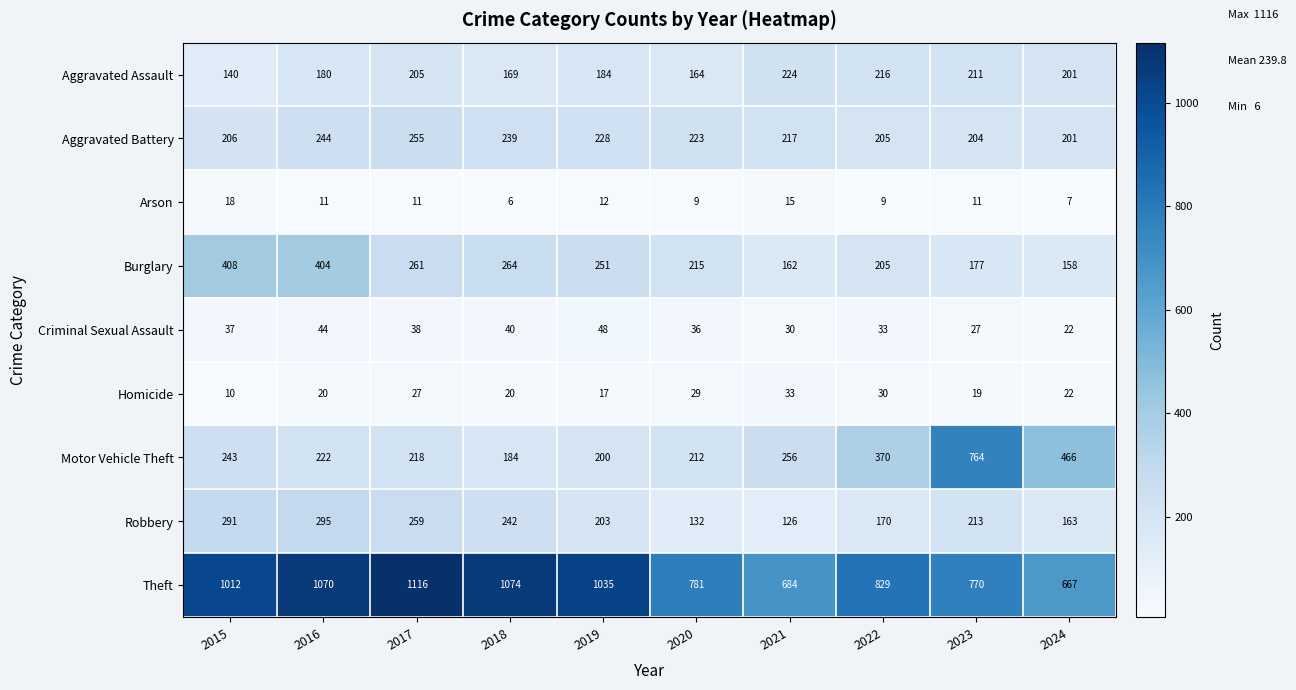

Which series has the largest total across all categories?

Theft